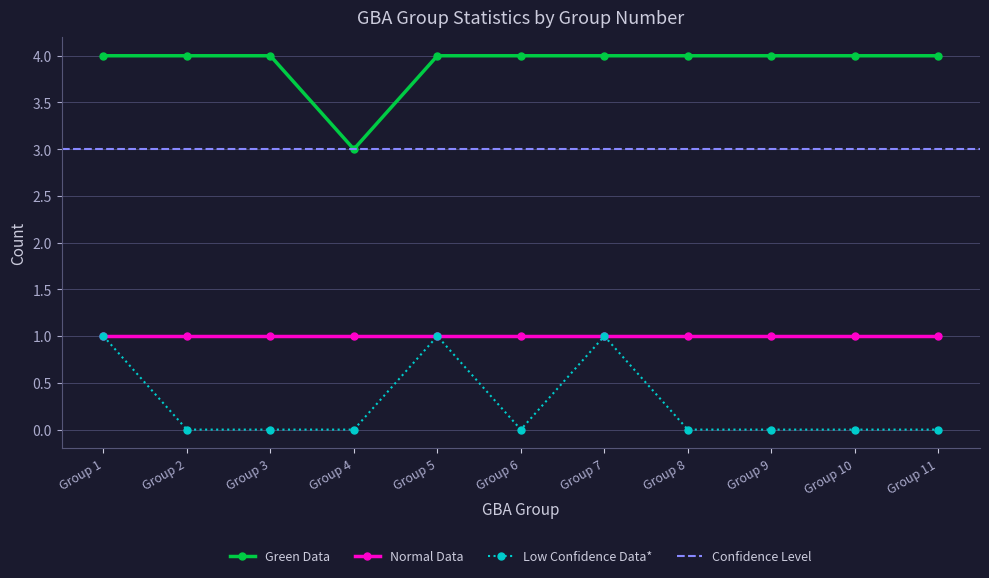

What is the minimum value for Green Data?

3